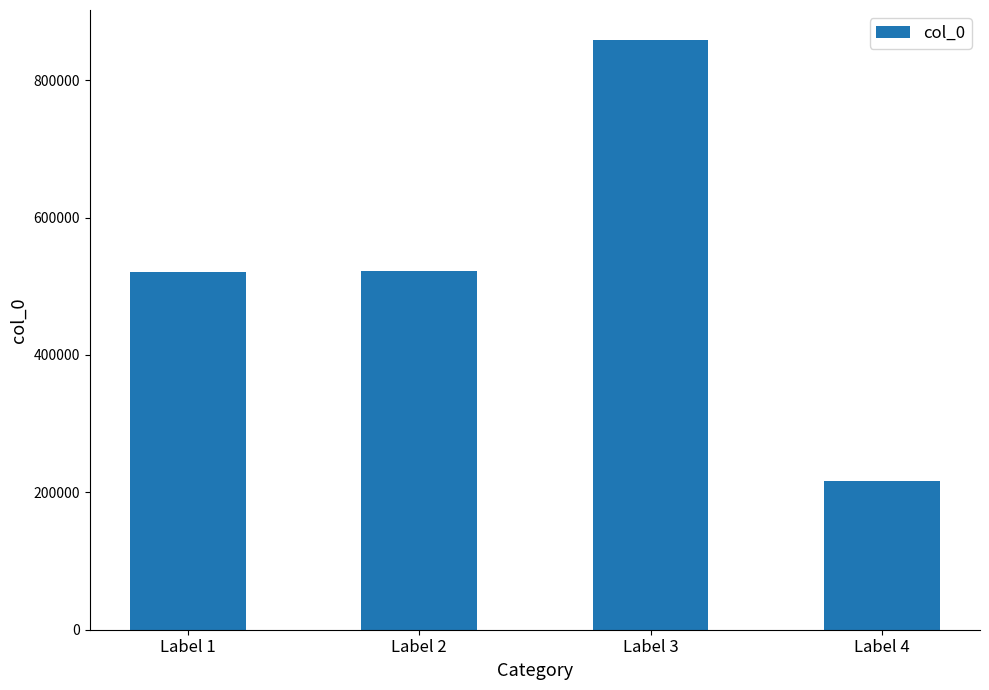

What is the minimum value shown in the chart?

216360